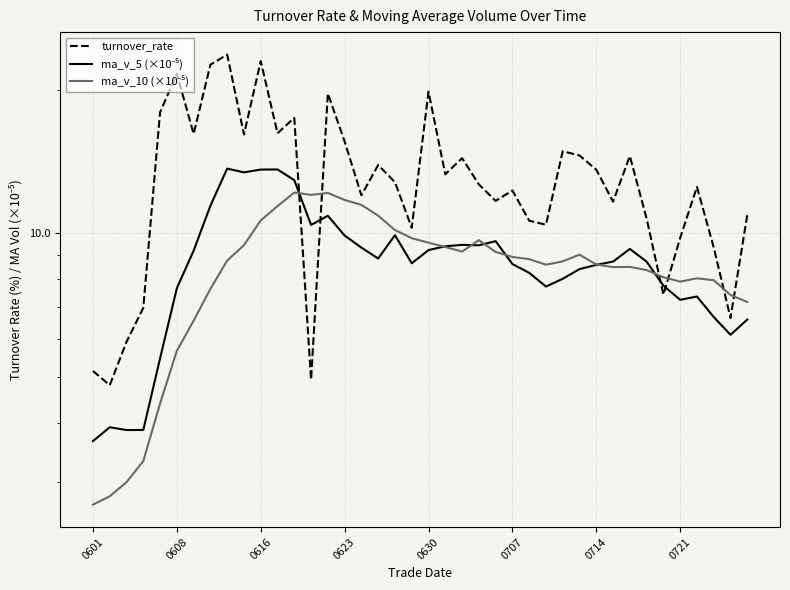

Does the chart display data point markers on the line(s)?

No